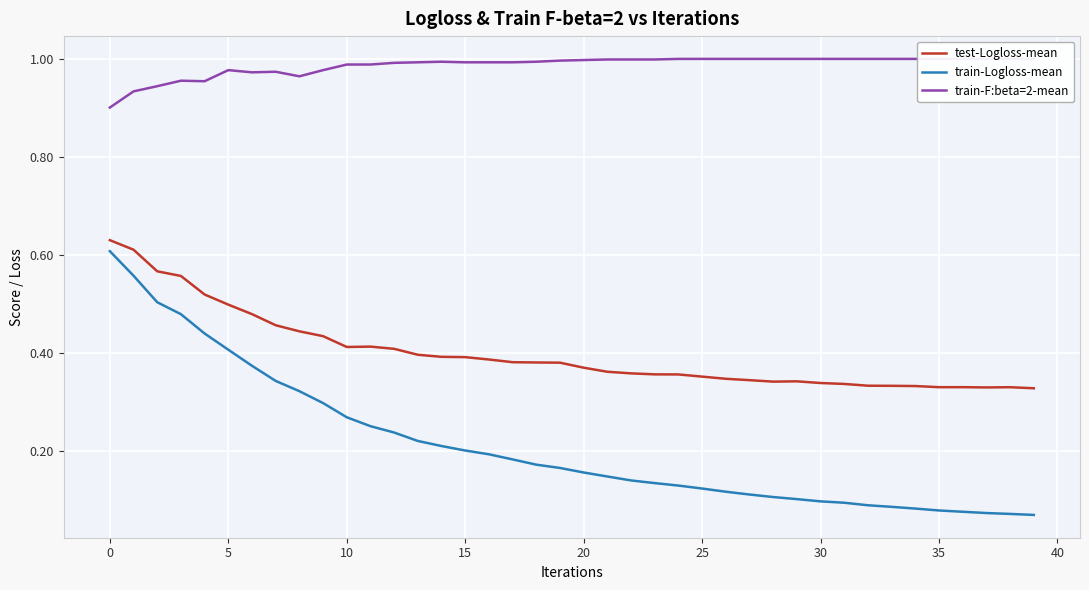

True or false: train-F:beta=2-mean has a value of 0.6 at 30.

False